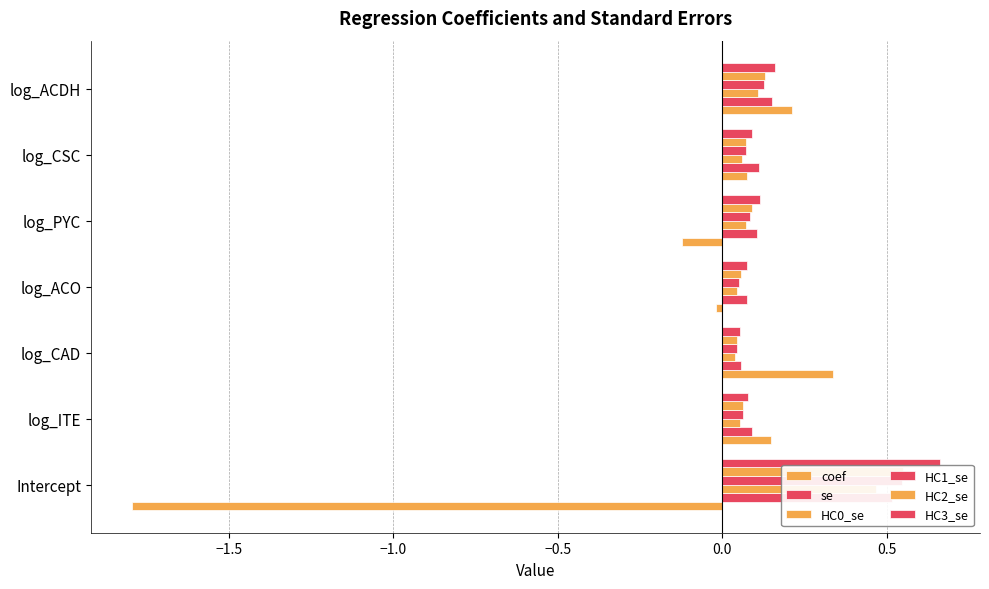

At log_ACO, list the series in order from largest to smallest.

se, HC3_se, HC2_se, HC1_se, HC0_se, coef